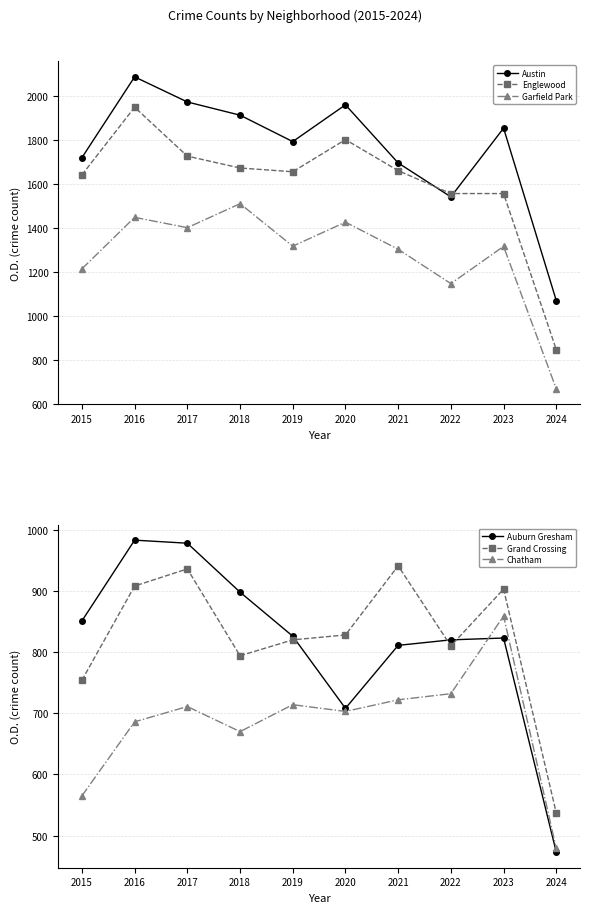

Where does the Chatham series first go above 711?

2019